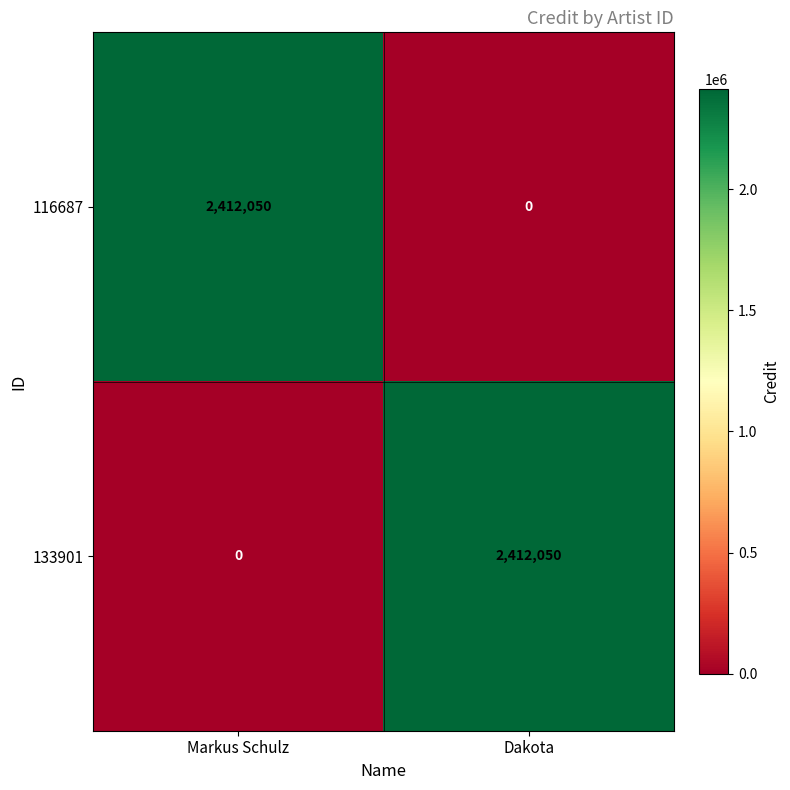

The value of 116687 at Markus Schulz is 2412050. True or false?

True